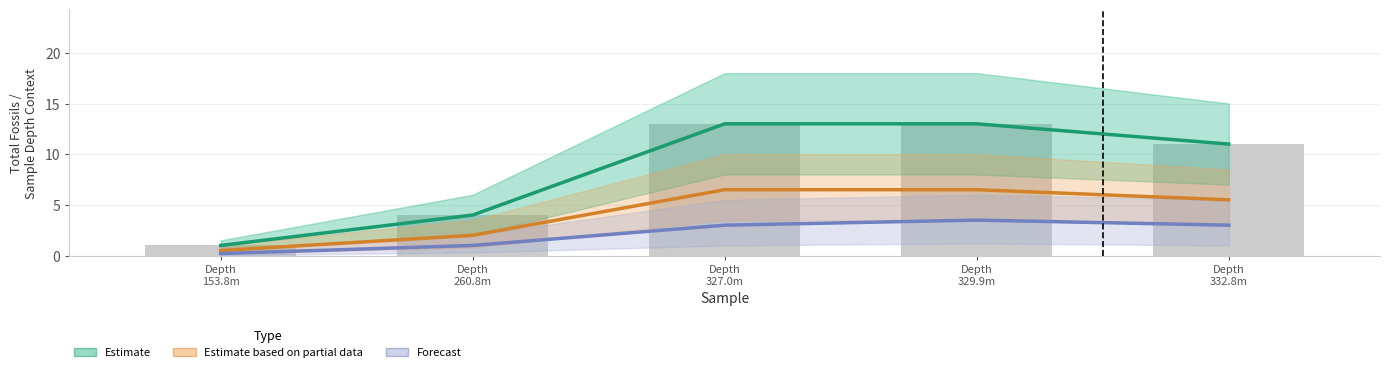

At which label is Estimate based on partial data closest to 3?

Depth
260.8m